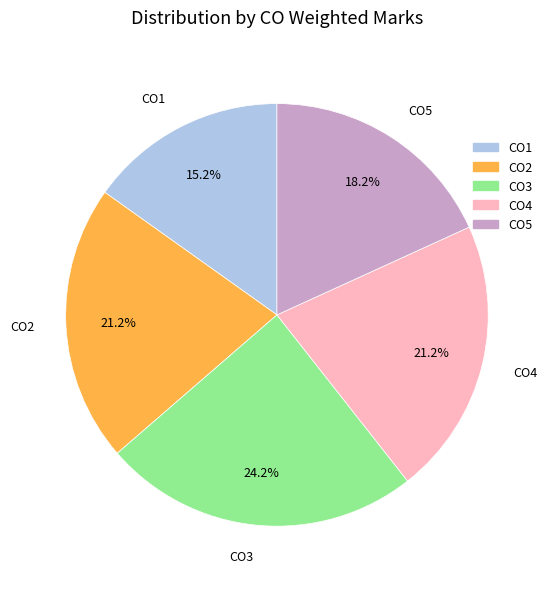

What percentage is the CO3 slice, to the nearest percent?

24%